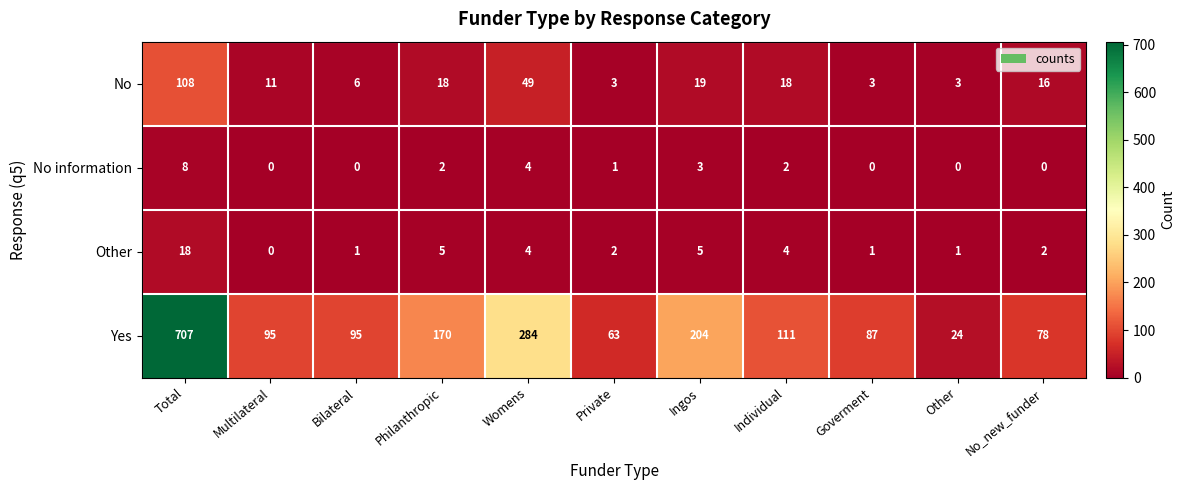

What is the greatest value displayed?

707